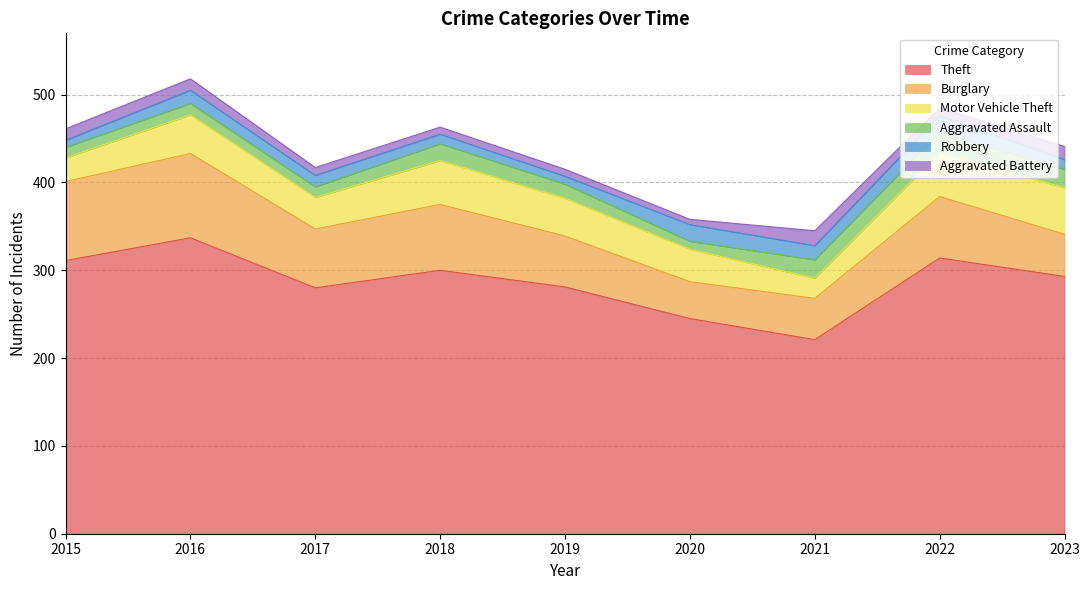

What is the average value of the Aggravated Battery series?

11